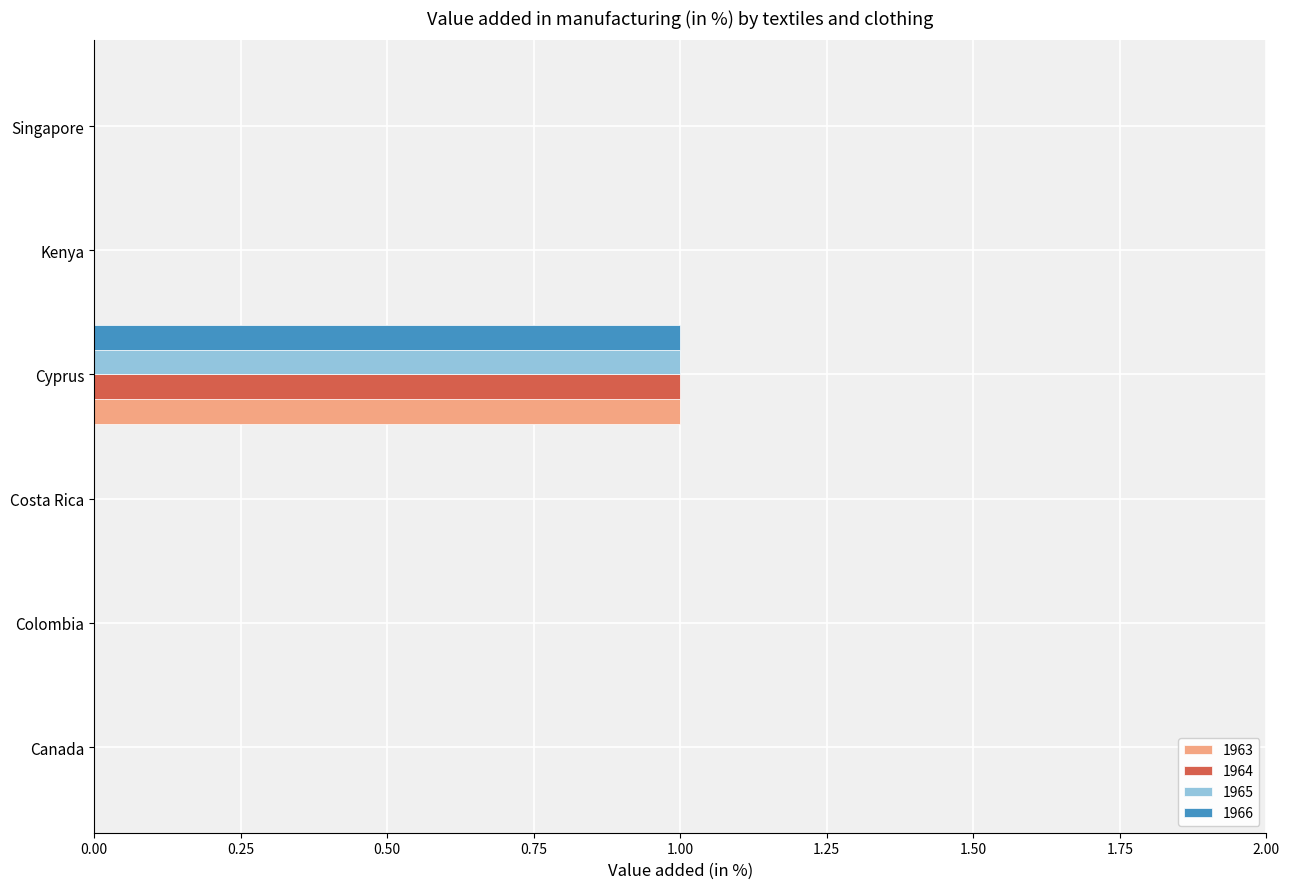

Which category has the highest value in the 1965 series?

Cyprus